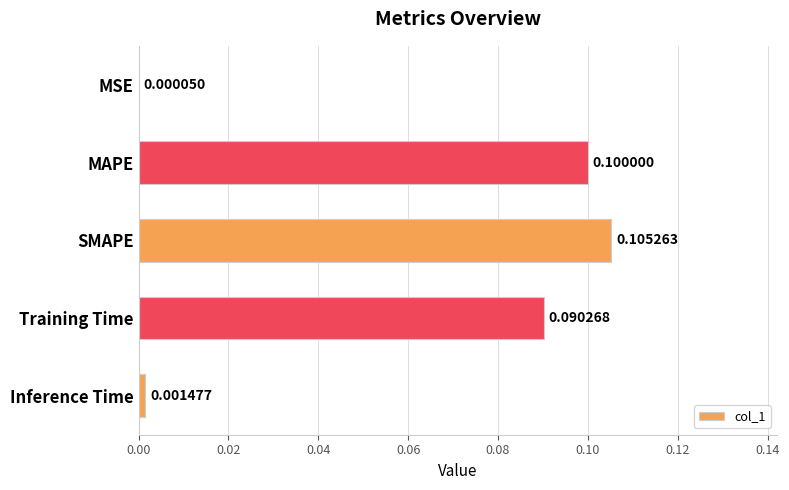

What is the sum of all values?

0.3